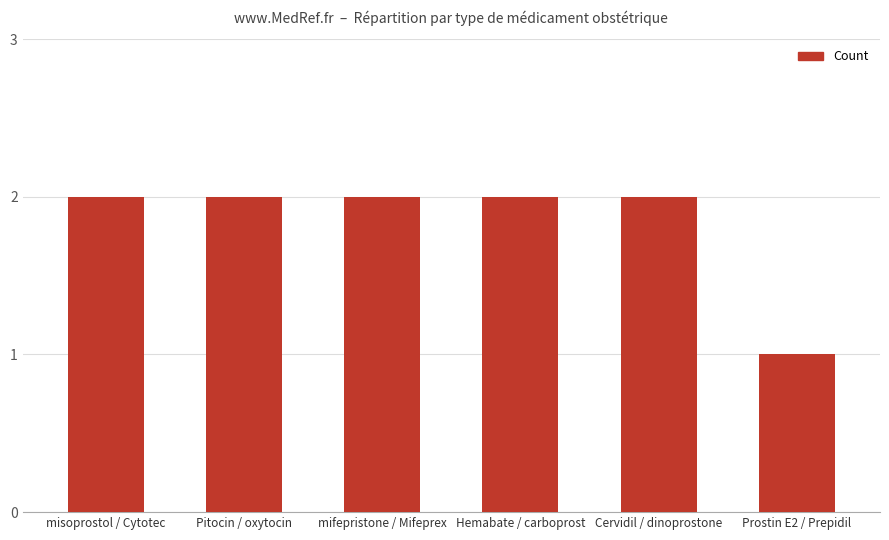

Reading left to right, list all the values displayed in this chart.

misoprostol / Cytotec=2	Pitocin / oxytocin=2	mifepristone / Mifeprex=2	Hemabate / carboprost=2	Cervidil / dinoprostone=2	Prostin E2 / Prepidil=1